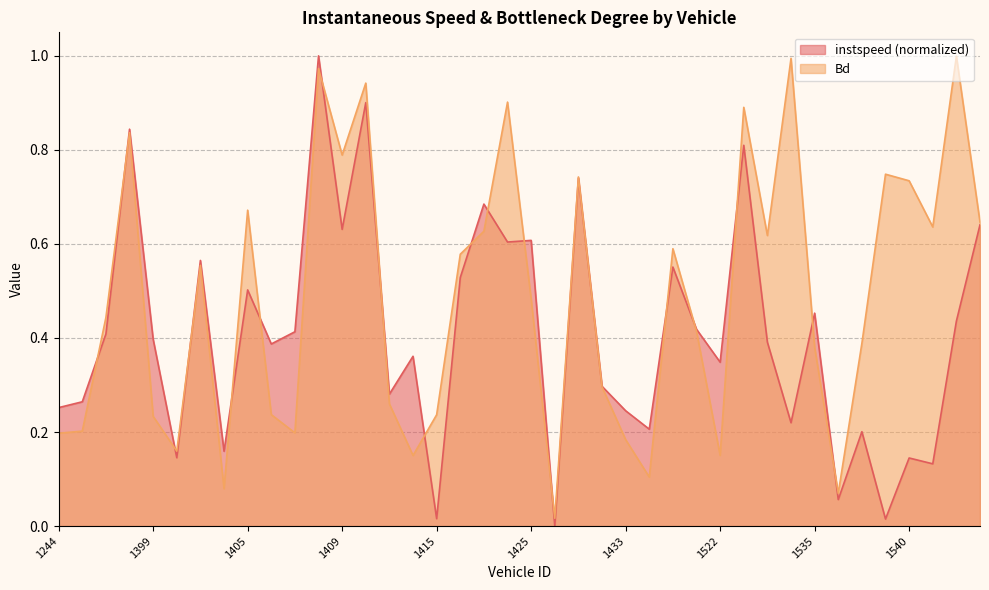

What are all the series names shown in the legend?

instspeed (normalized), Bd